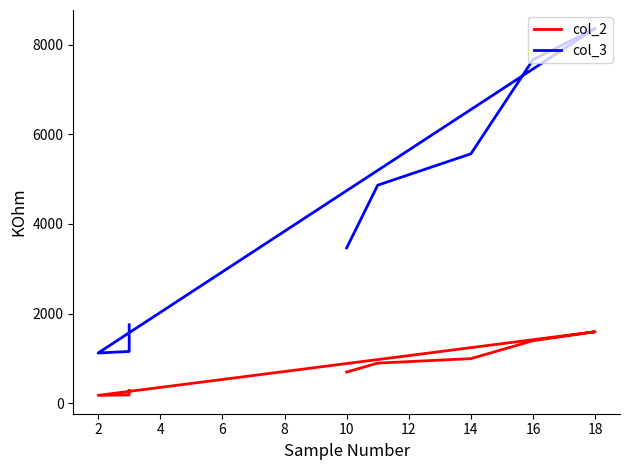

What is the average value of the col_3 series?

4244